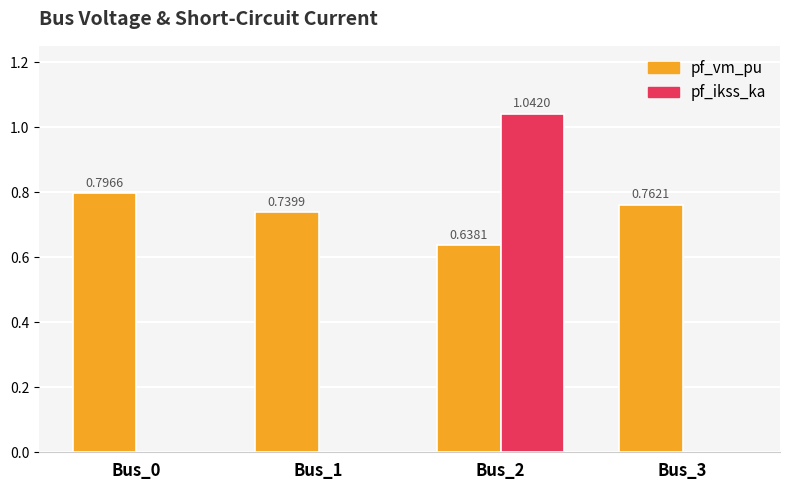

At which category is the sum across all series the highest?

Bus_2